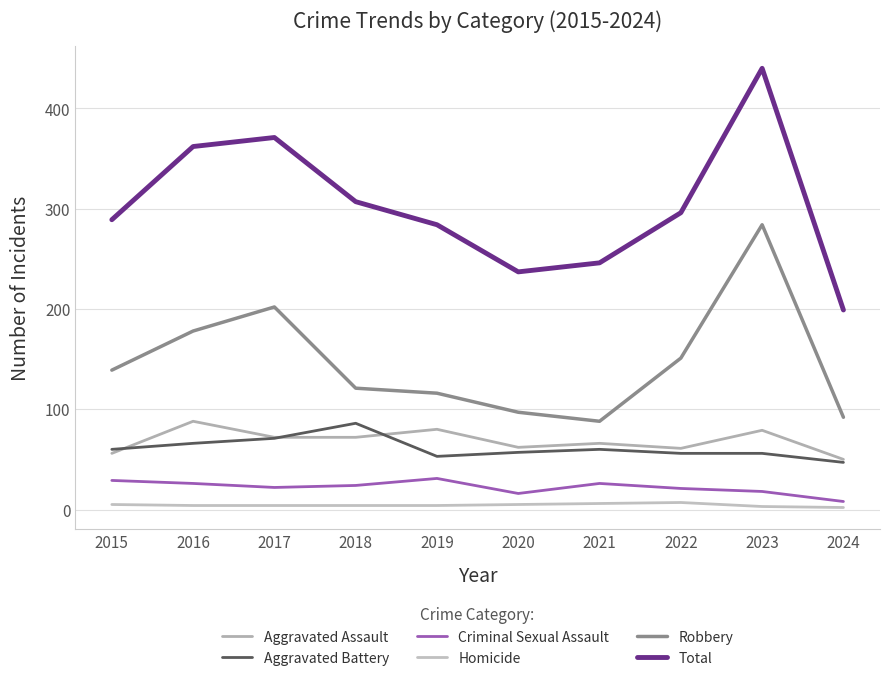

List the series in order of their peak value, highest first.

Total, Robbery, Aggravated Assault, Aggravated Battery, Criminal Sexual Assault, Homicide